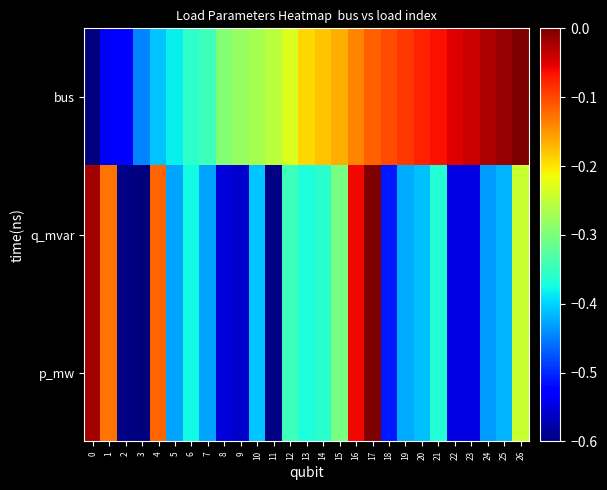

What is the total value across all series at 12?

-0.9